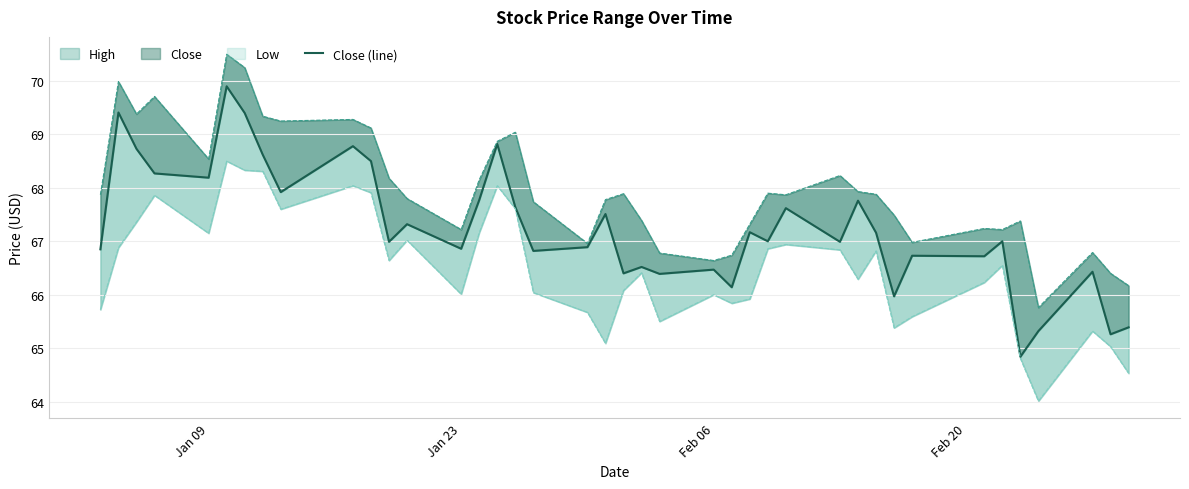

How many lines are shown in the chart?

1